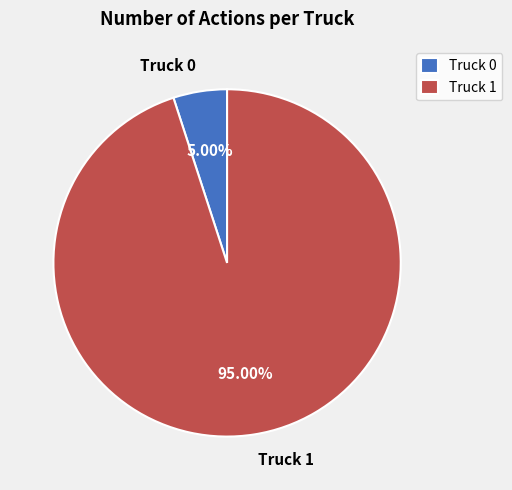

Between Truck 1 and Truck 0, which is larger?

Truck 1